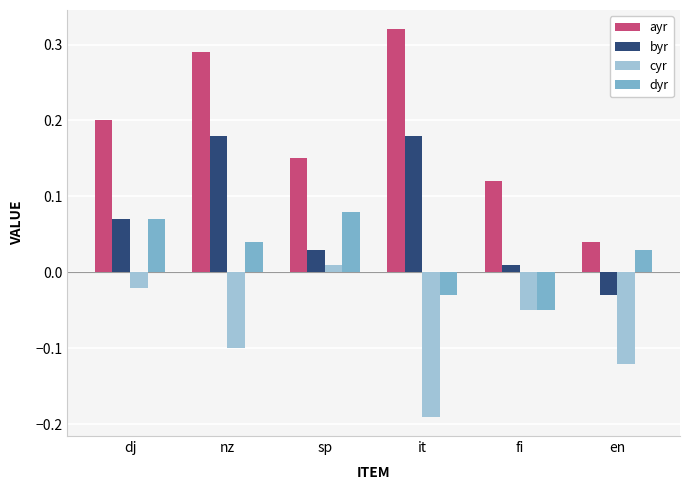

What is the total value across all series at nz?

0.4